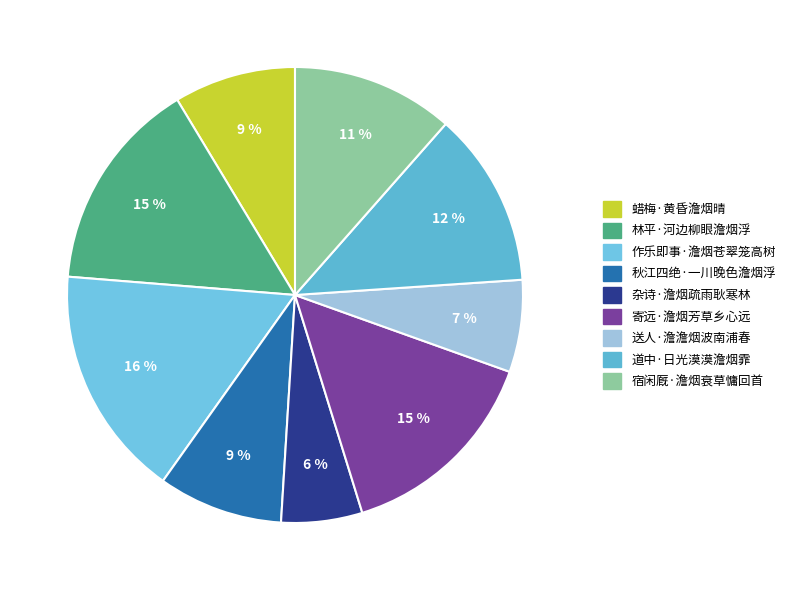

To the nearest percent, what is the average slice percentage?

11%